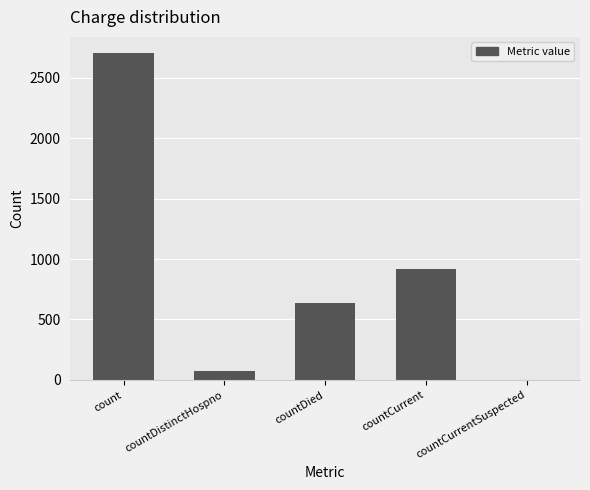

Is it true that the value at countCurrentSuspected is 1463?

False